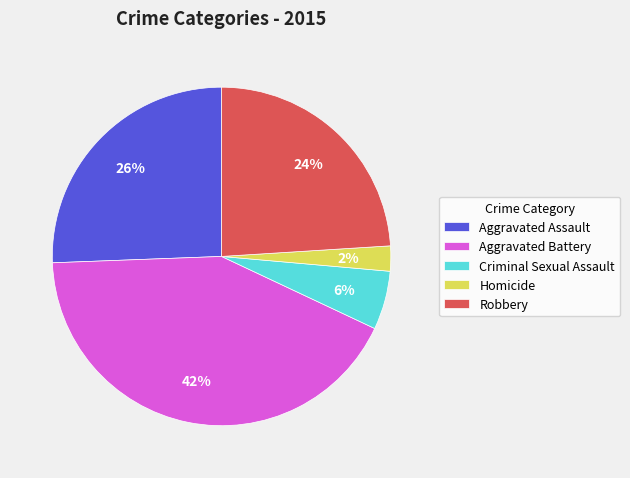

Do Robbery and Criminal Sexual Assault together represent more than half of the pie?

No